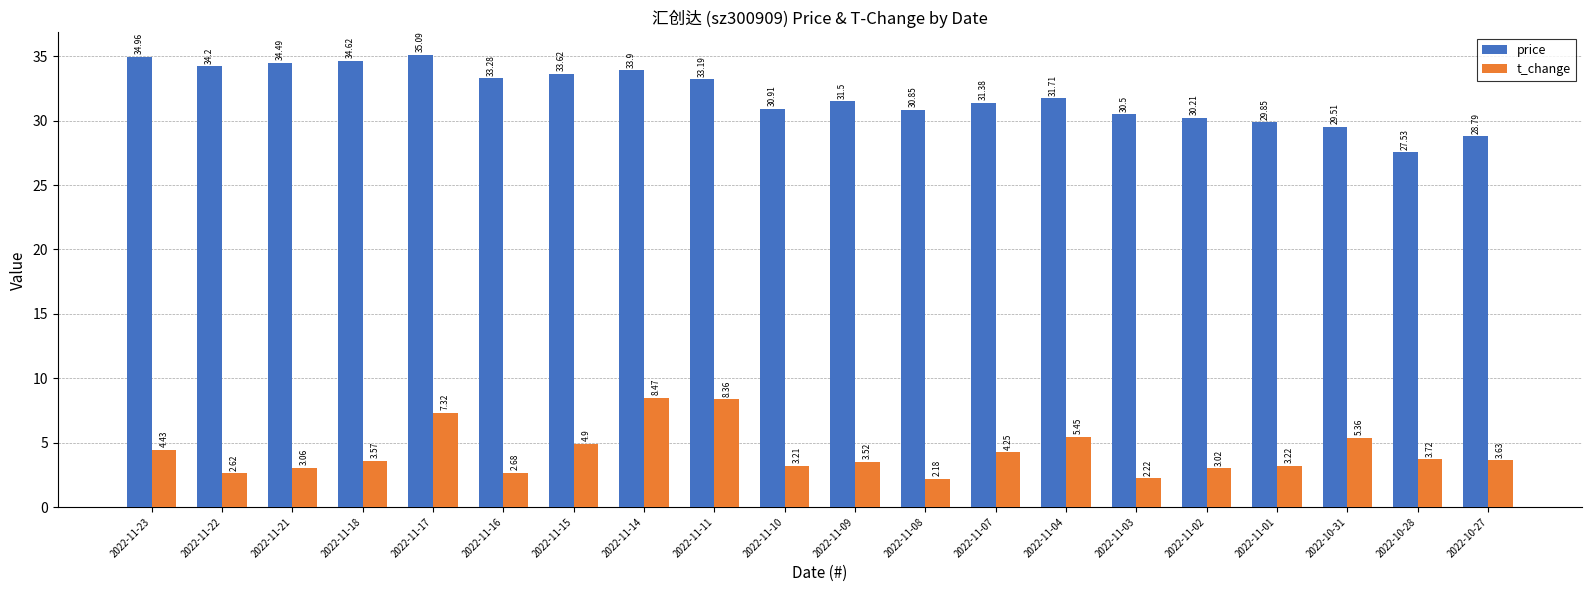

At which label does t_change first exceed 3?

2022-11-23